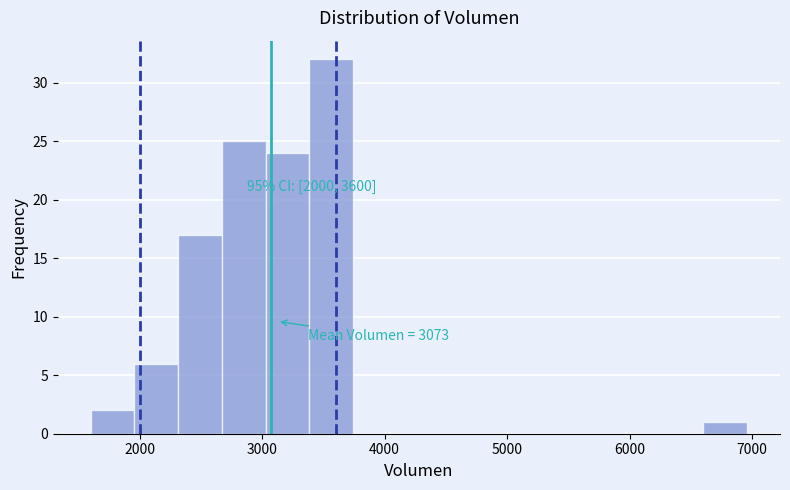

Read against the x-axis, roughly where is the centre of the tallest bar?

3600